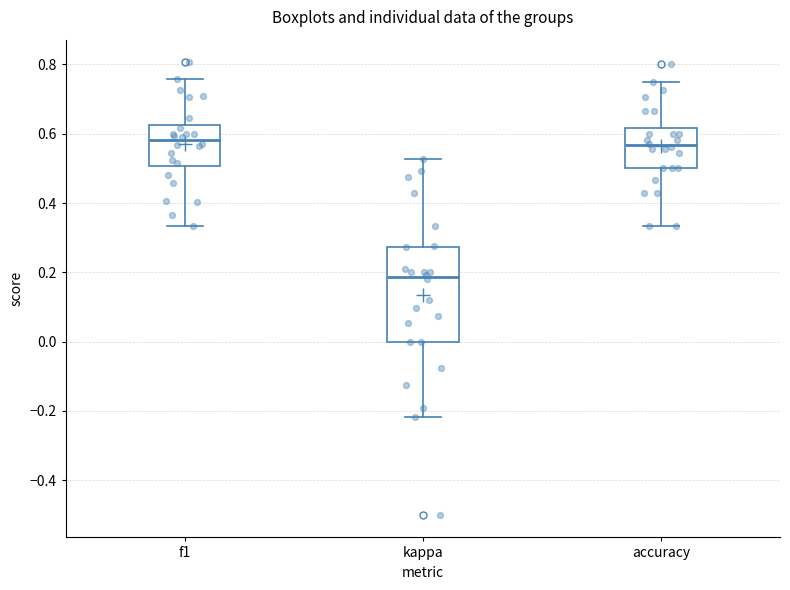

Reading left to right, read every box against the y-axis: the position of its median line, the range the box covers, and the ends of its whiskers. The values are not printed on the chart, so give them approximately, as read against the axis.

f1: median 0.58, box 0.50 to 0.62, whiskers 0.34 to 0.76
kappa: median 0.18, box 0.00 to 0.28, whiskers -0.22 to 0.52
accuracy: median 0.56, box 0.50 to 0.62, whiskers 0.34 to 0.76